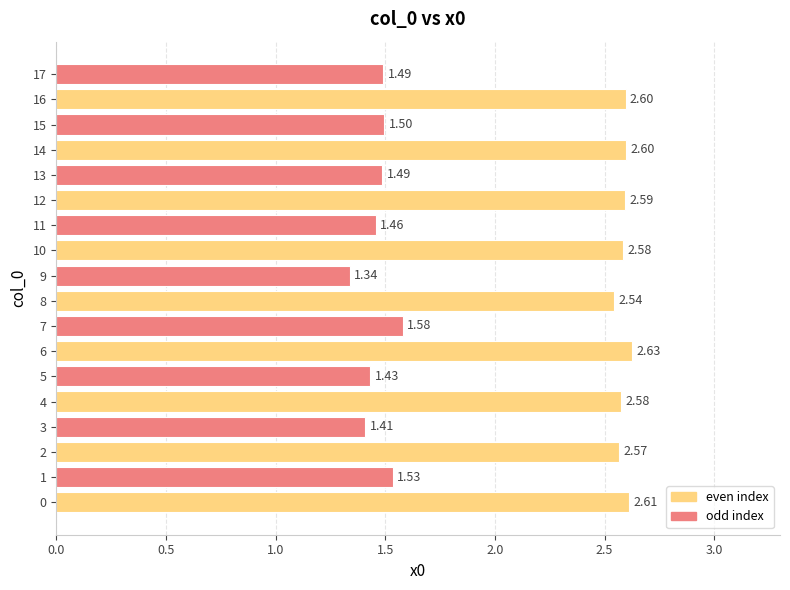

Does the chart contain any negative values?

No